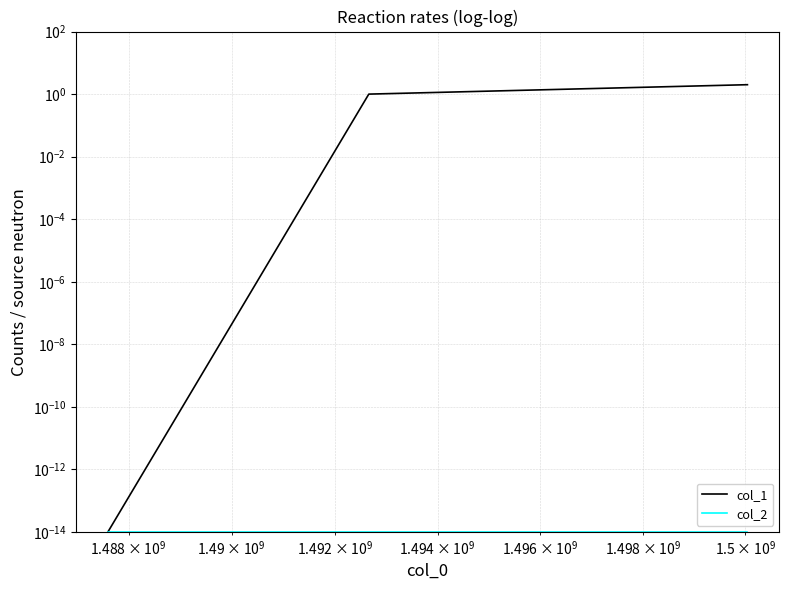

What are all the series names shown in the legend?

col_1, col_2